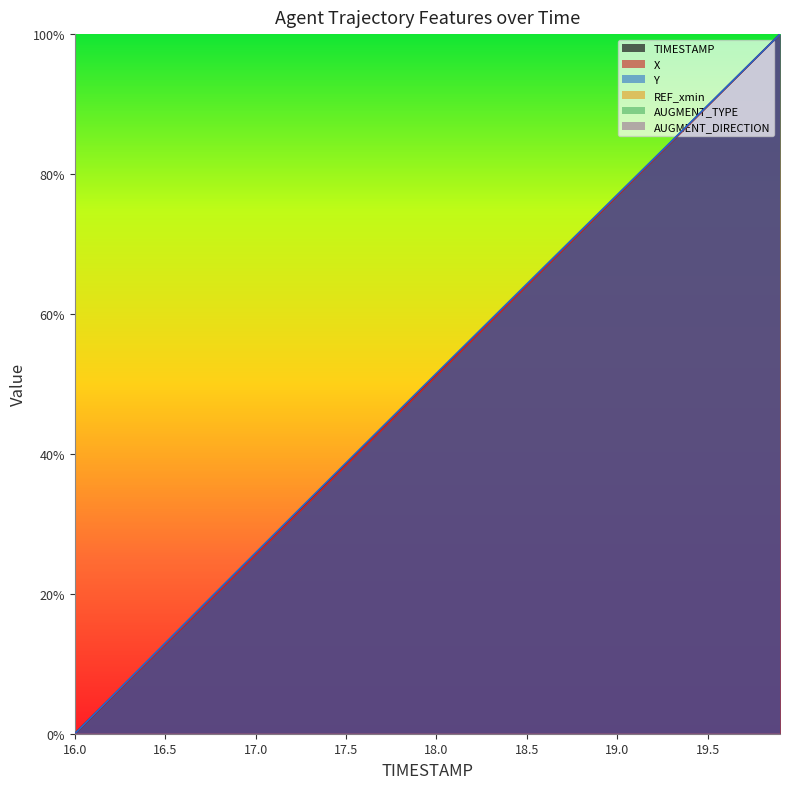

What is the sum of the Y values at 18.9 and 18.1?

1.3